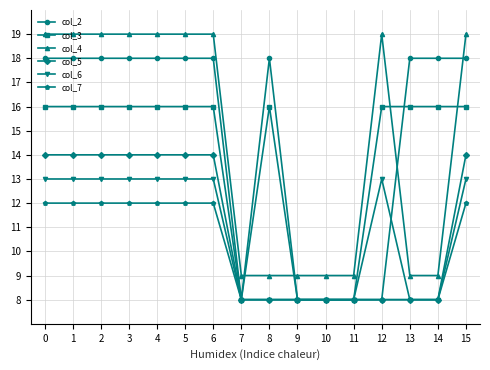

Does the chart have visible grid lines?

Yes